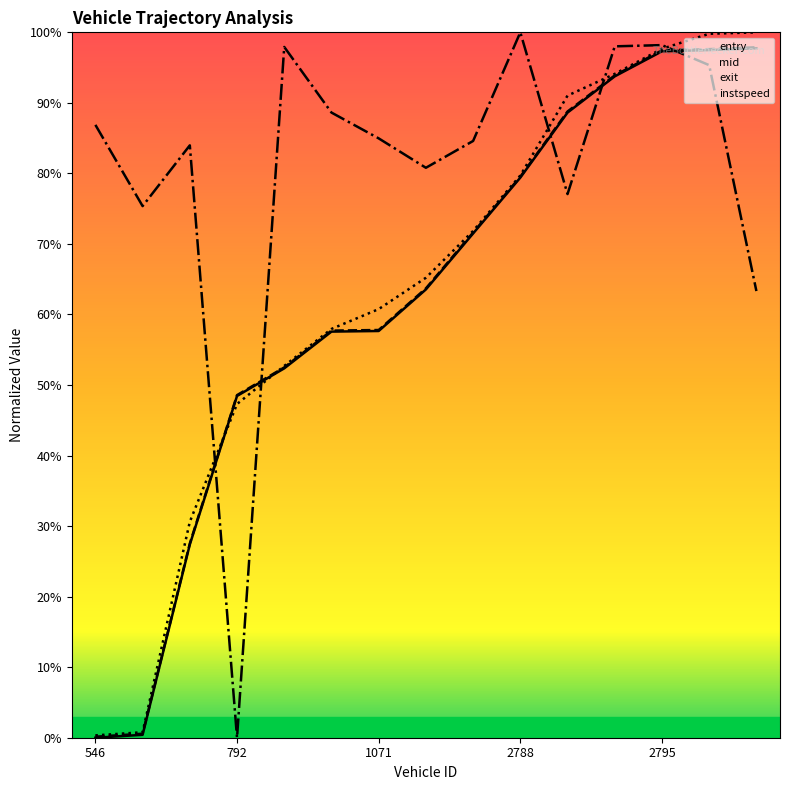

In instspeed, how many points are higher than both neighbors (excluding endpoints)?

4